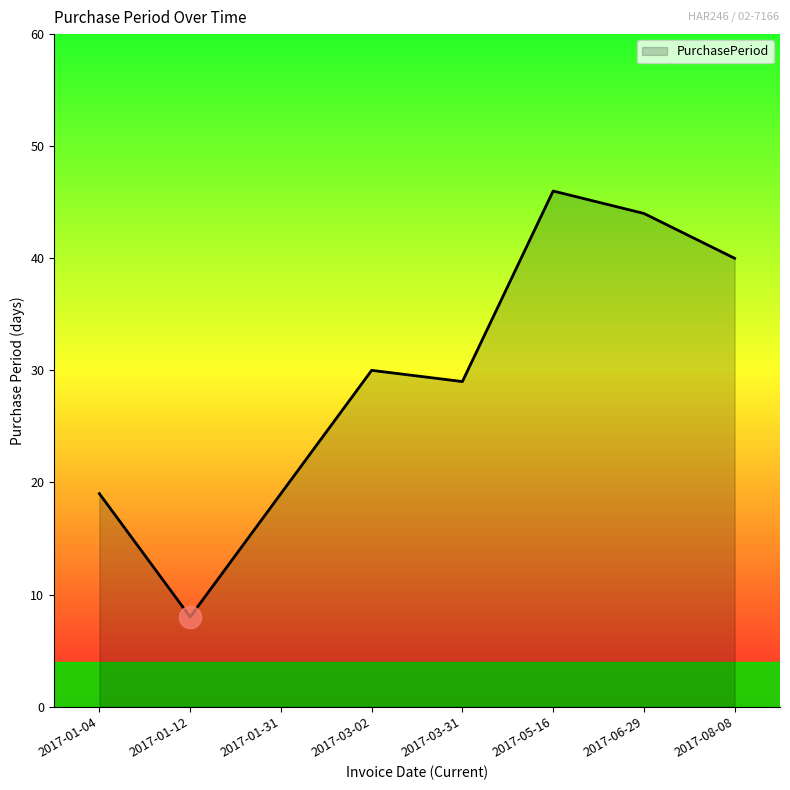

Where is the first local minimum?

2017-01-12